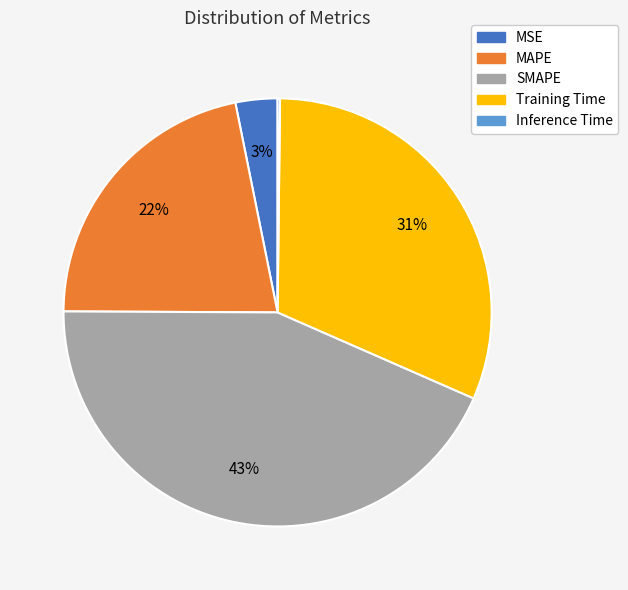

To the nearest percent, what is the average slice percentage?

20%